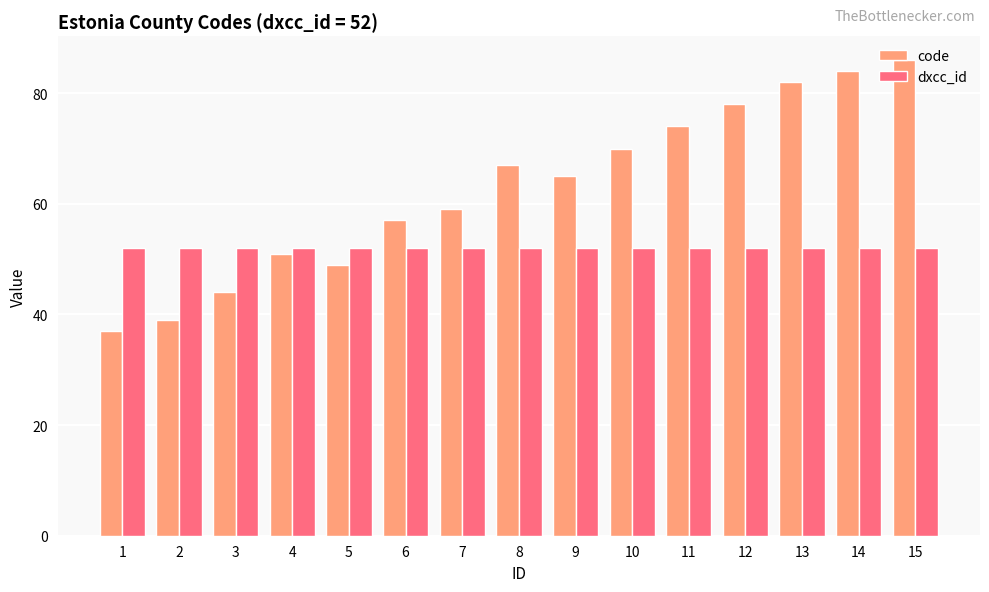

At which category is the sum across all series the highest?

15